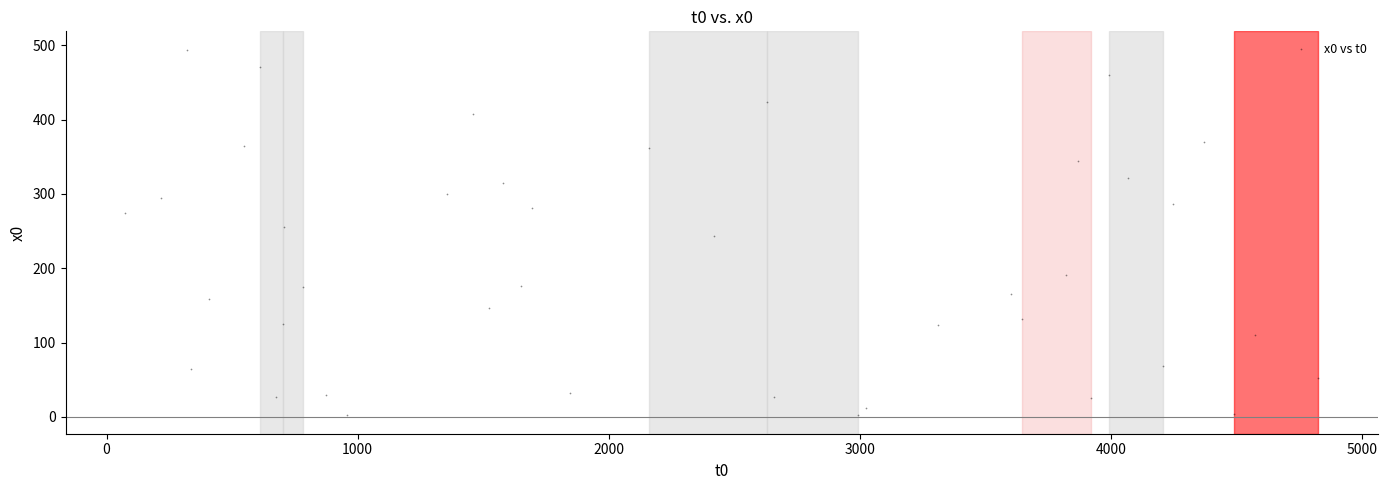

What is the range of Y values (max minus min)?

492